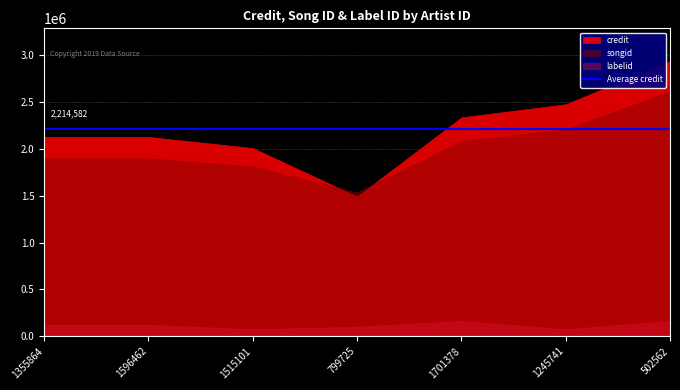

Is the value of labelid at 1355864 greater than the value of songid at 1596462?

No